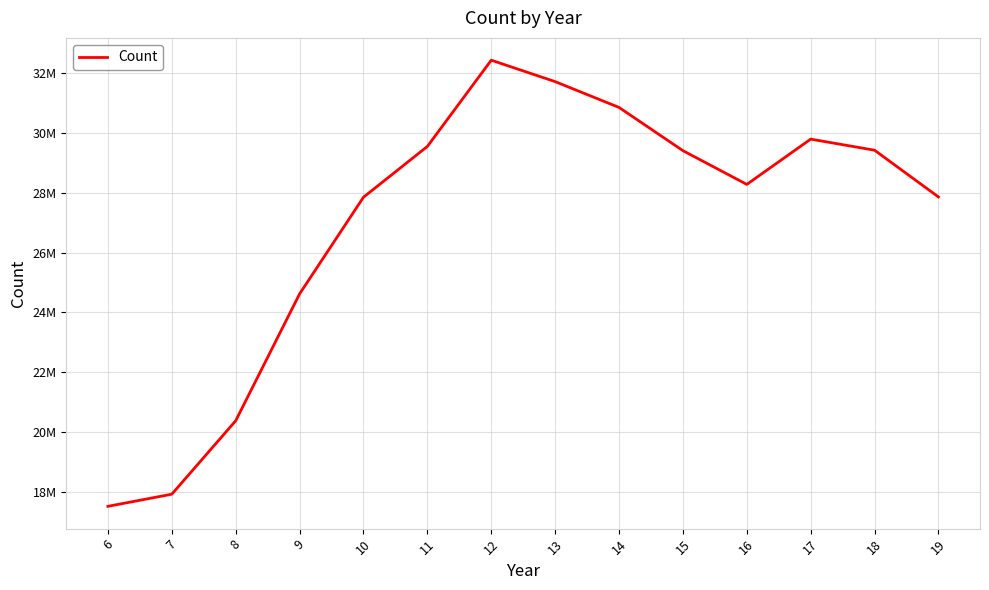

At which category does the chart reach its peak across all series?

12